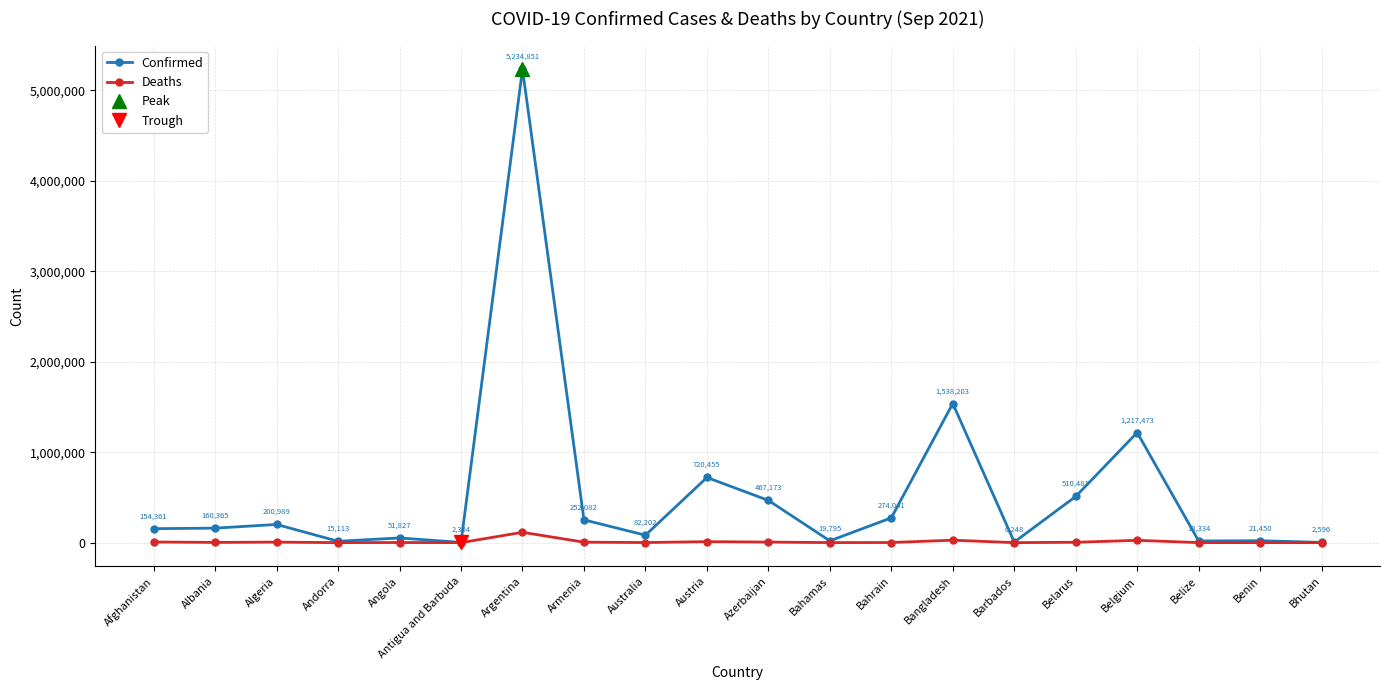

In Confirmed, how many points are higher than both neighbors (excluding endpoints)?

7